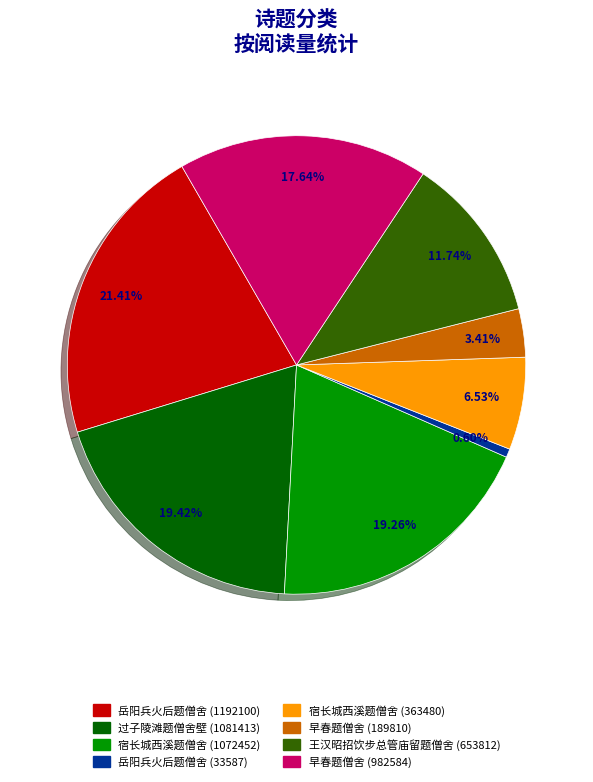

Which has a higher value, 岳阳兵火后题僧舍 (33587) or 王汉昭招饮步总管庙留题僧舍 (653812)?

王汉昭招饮步总管庙留题僧舍 (653812)